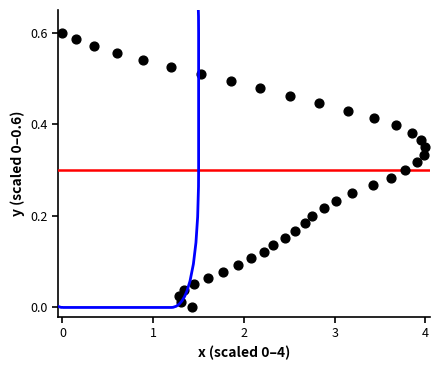

What is the range of X values (max minus min)?

4.0